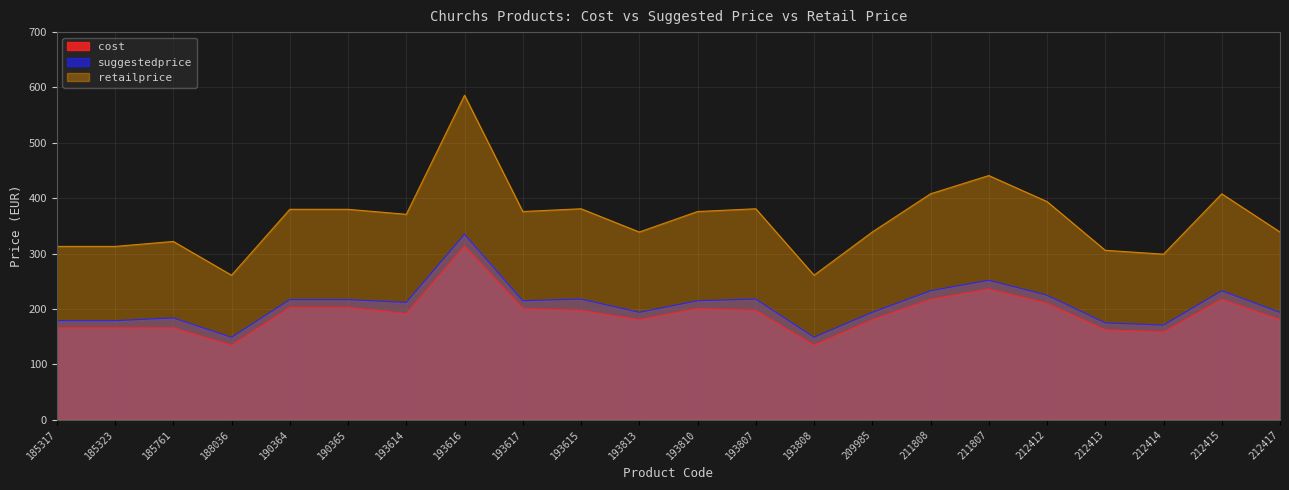

At which category does the chart reach its minimum across all series?

188036